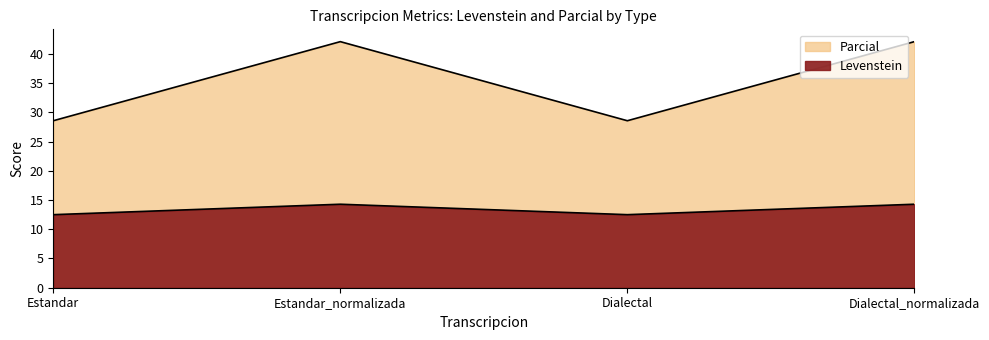

At which category does Levenstein reach its first local valley?

Dialectal